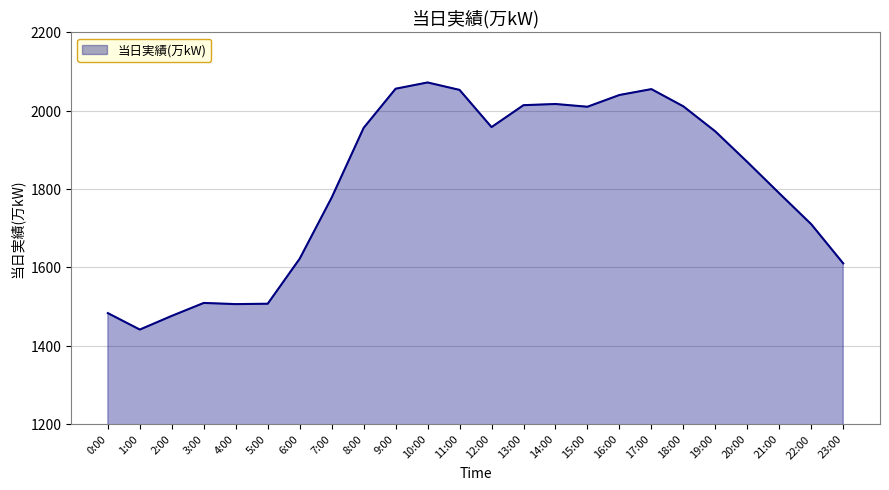

What position from the right is 1:00?

23